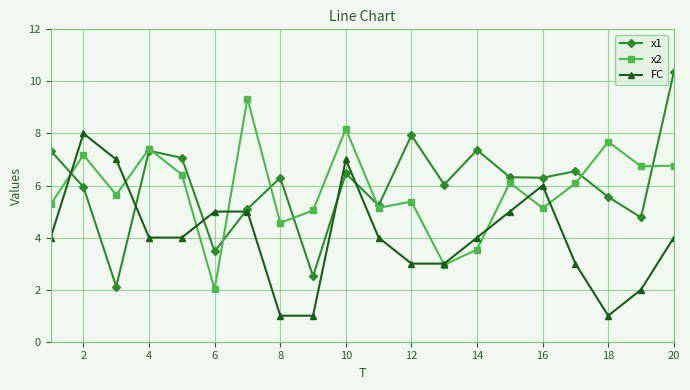

True or false: x2 has more than 0 interior local peaks.

True